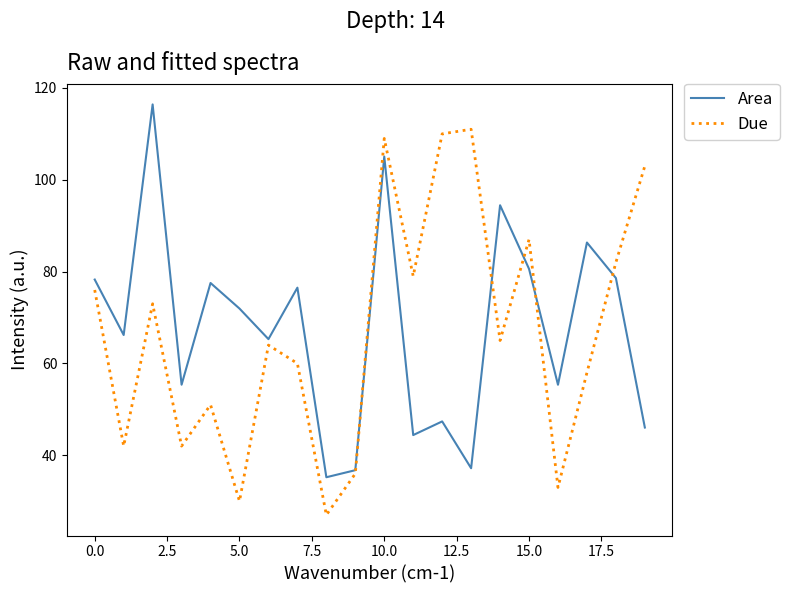

Rank the series by their maximum value, from highest to lowest.

Area, Due